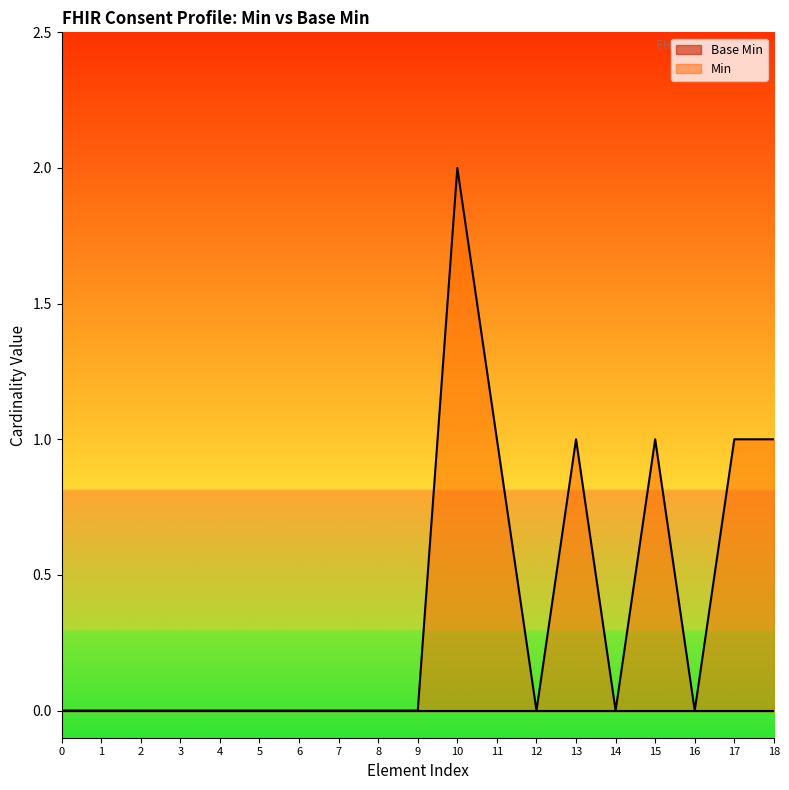

Which series has the largest total across all categories?

Min